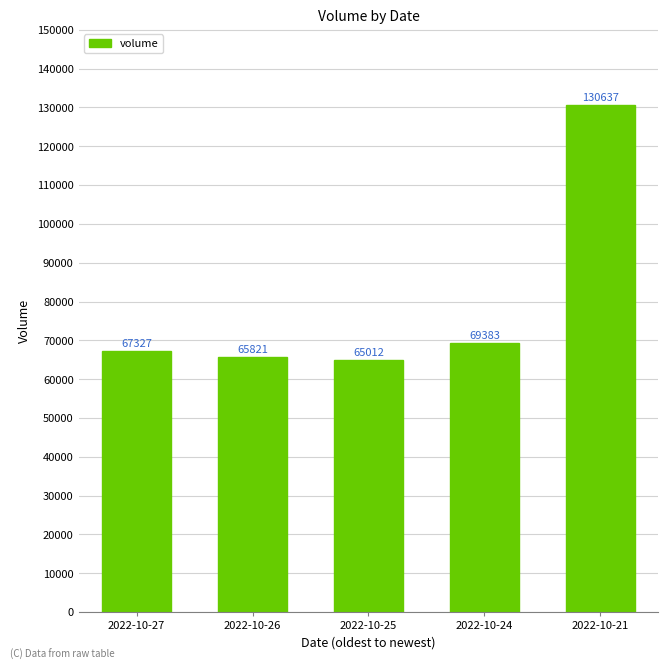

Which category has the highest value across all series?

2022-10-21